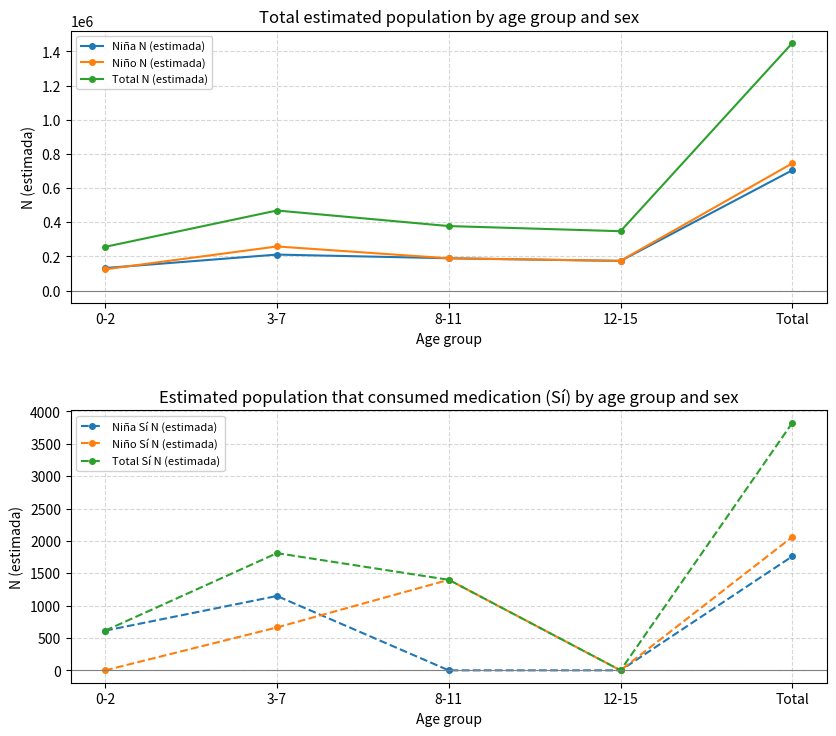

True or false: Niño Sí N (estimada) and Niña Sí N (estimada) intersect in this chart.

True